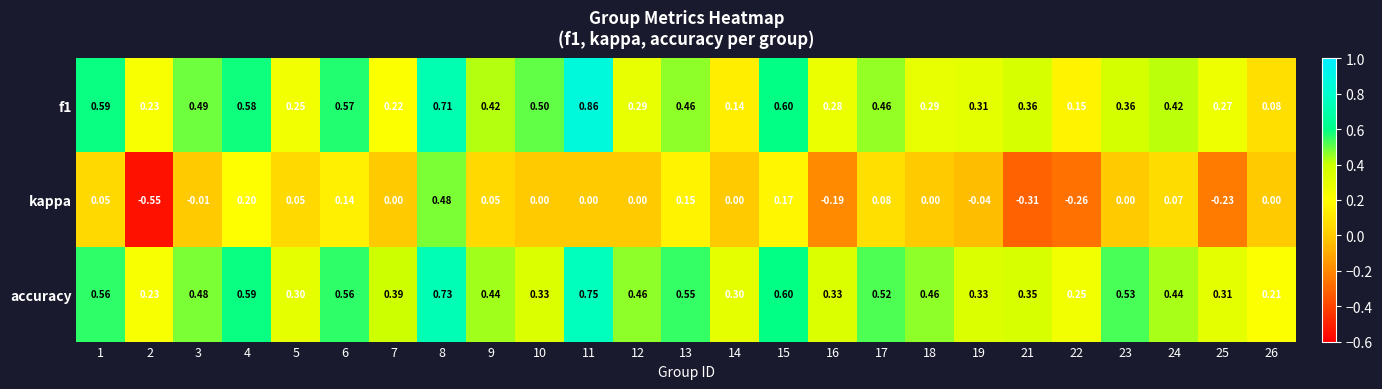

Is the value of kappa at 8 greater than the value of f1 at 16?

Yes